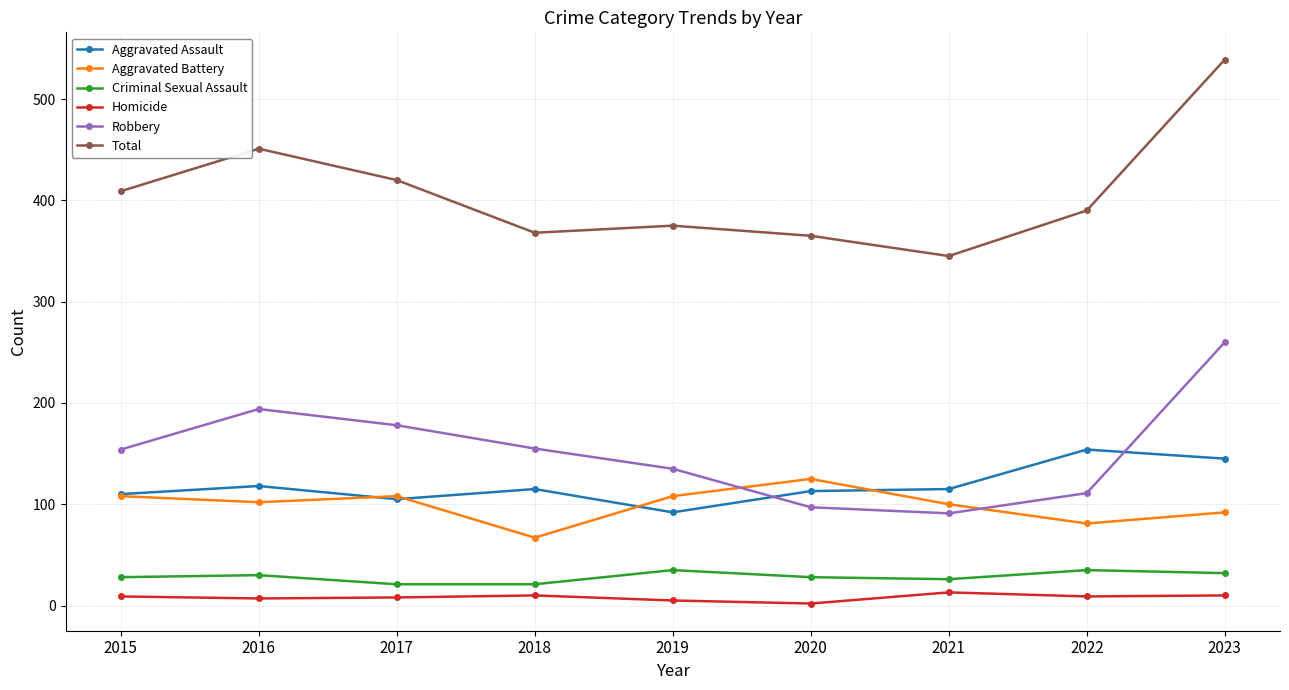

What is the difference between the maximum and minimum values in the Homicide series?

11